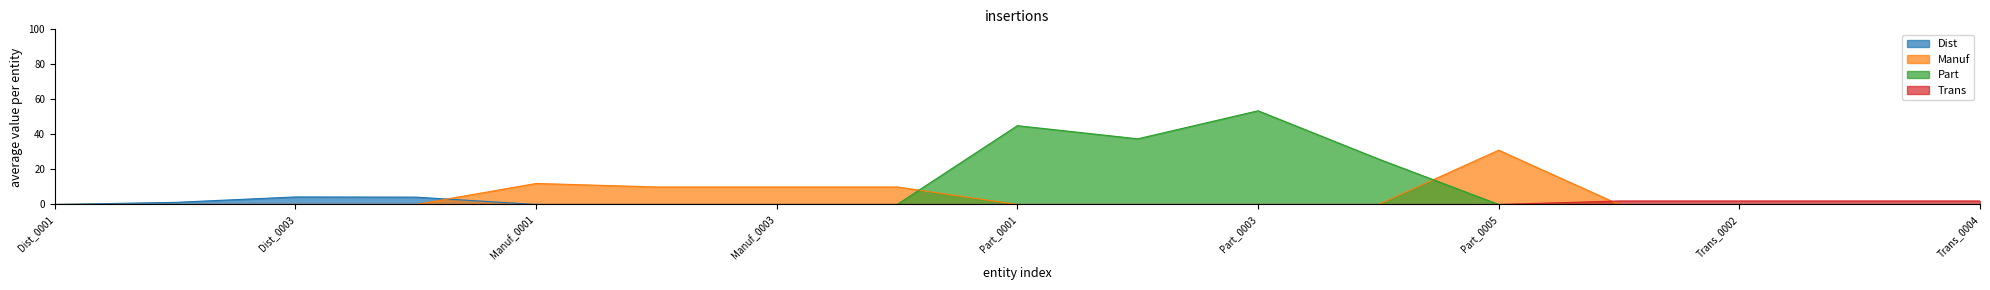

Reading right to left, extract all data points from this chart.

Dist: 0.0	0.0	0.0	0.0	0.0	0.0	0.0	0.0	0.0	0.0	0.0	0.0	0.0	4.2	4.3	1.2	0.0
Manuf: 0.0	0.0	0.0	0.0	31.0	0.0	0.0	0.0	0.0	10.0	10.0	10.0	12.0	0.0	0.0	0.0	0.0
Part: 0.0	0.0	0.0	0.0	0.0	26.0	53.5	37.5	45.0	0.0	0.0	0.0	0.0	0.0	0.0	0.0	0.0
Trans: 2.0	2.0	2.0	2.0	0.0	0.0	0.0	0.0	0.0	0.0	0.0	0.0	0.0	0.0	0.0	0.0	0.0